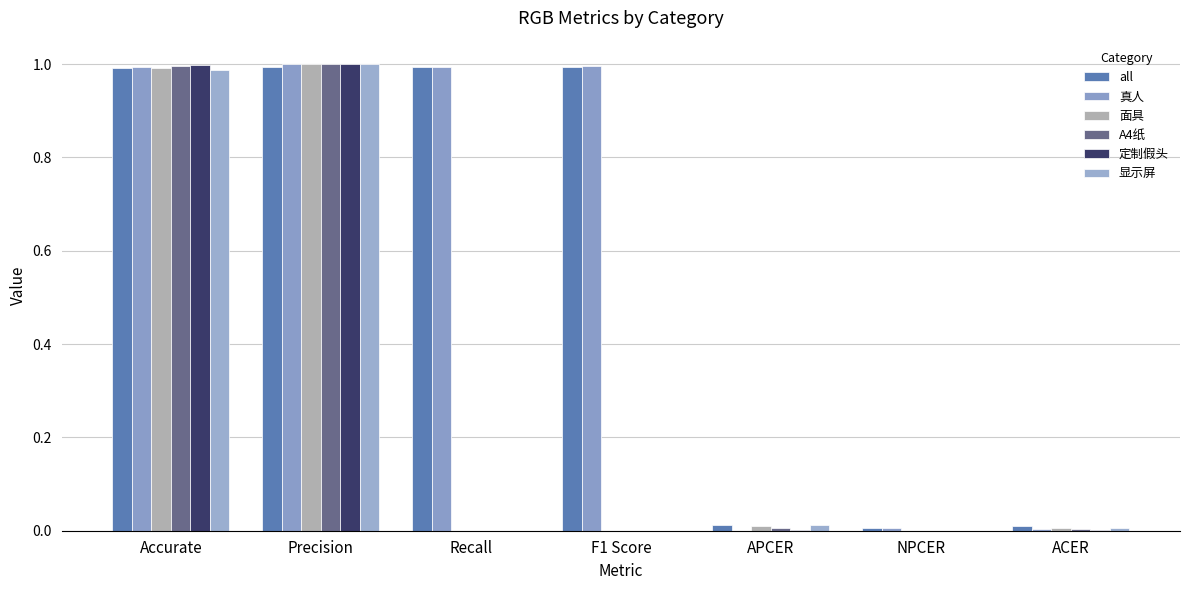

How many data points does each series have?

7